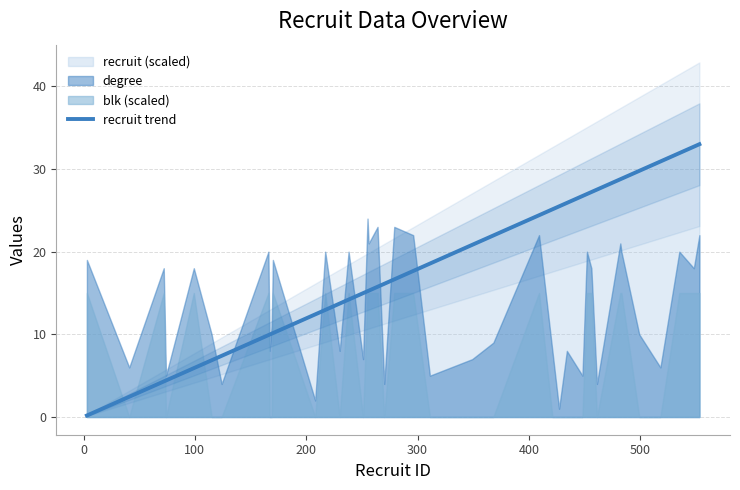

Does the chart have visible grid lines?

Yes